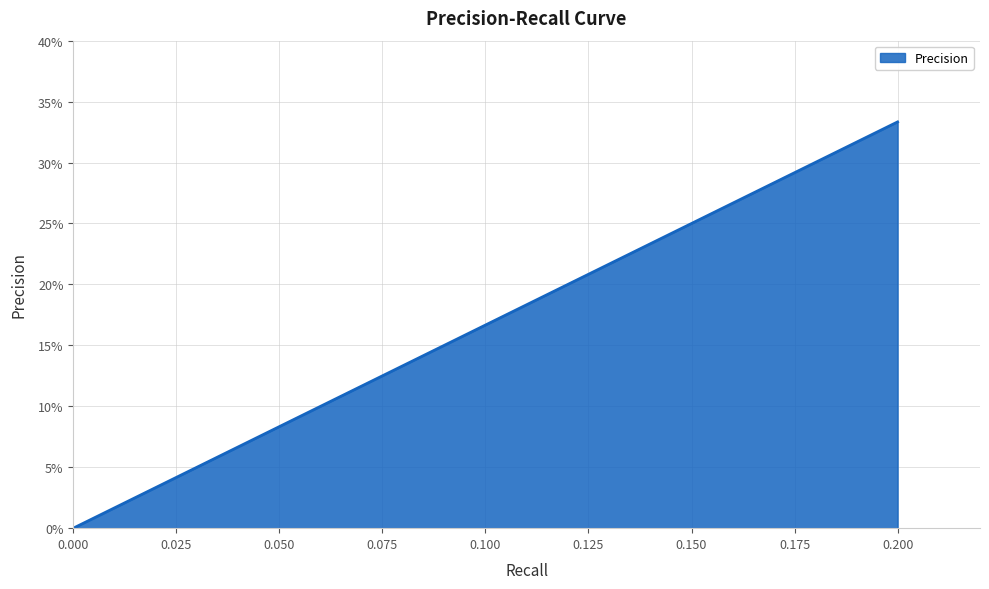

How many values exceed 0?

19